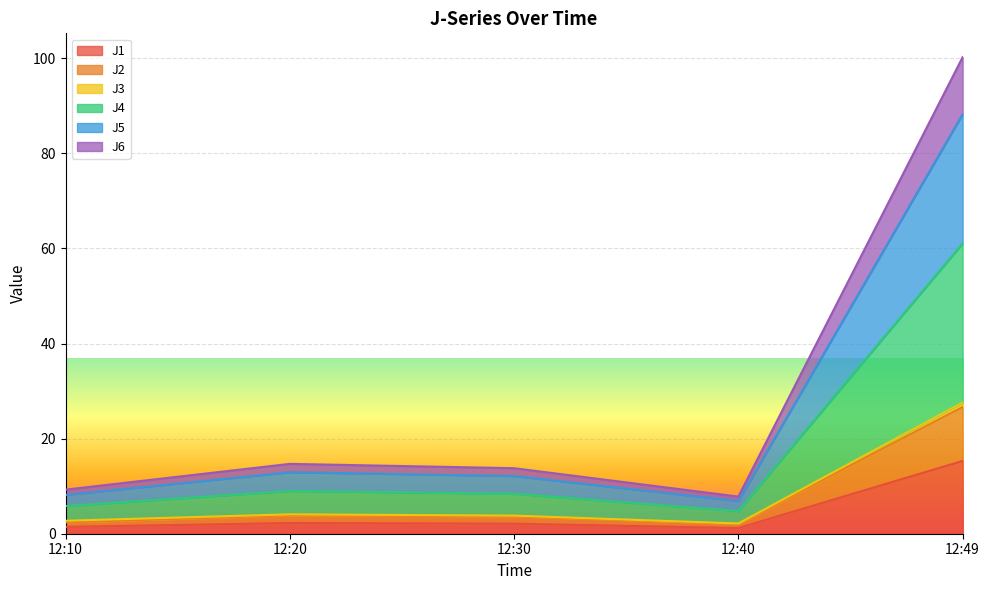

How many interior local valleys does the J4 series have?

1